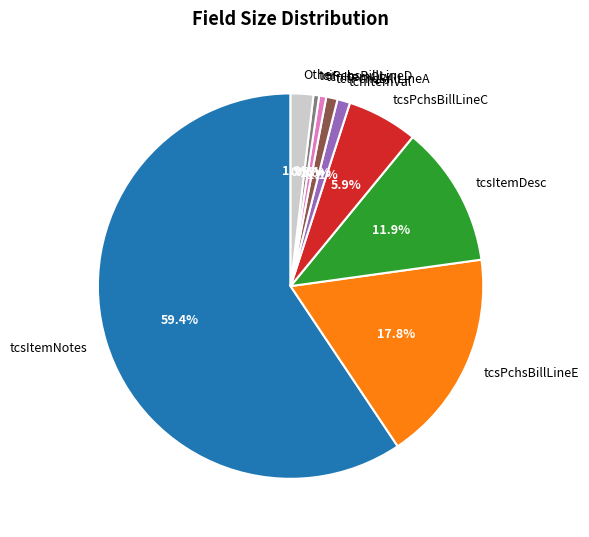

What is the largest slice in the pie chart?

tcsItemNotes